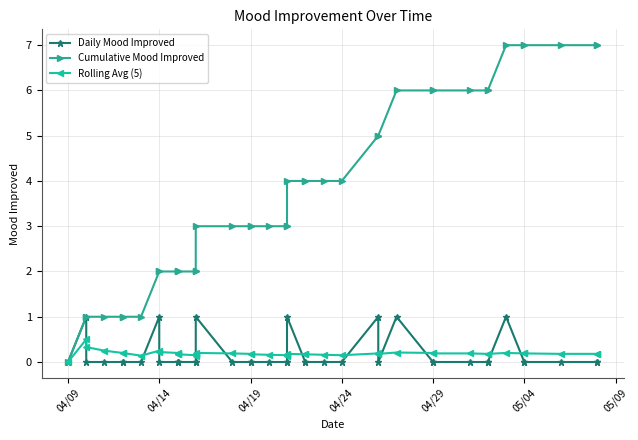

Is this an area chart (filled region under the line)?

No